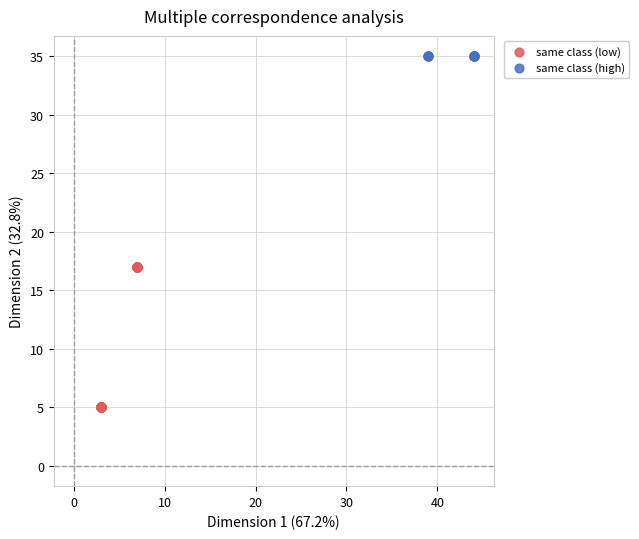

Which series contains the highest Y value?

same class (high)